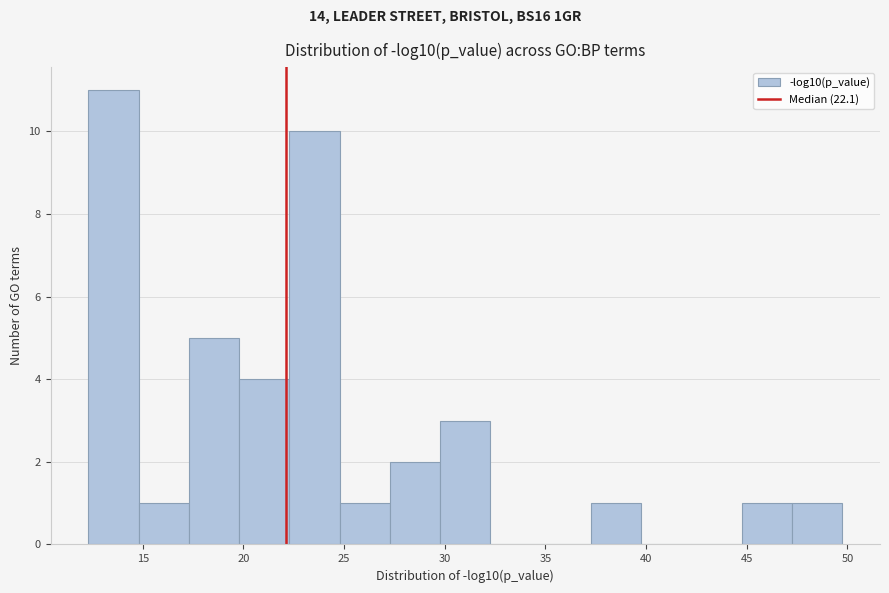

How tall is the bar that spans 37.5 to 40.0 on the x-axis? Neither the bar edges nor the heights are printed on the chart, so give them approximately, as read against the axes.

1